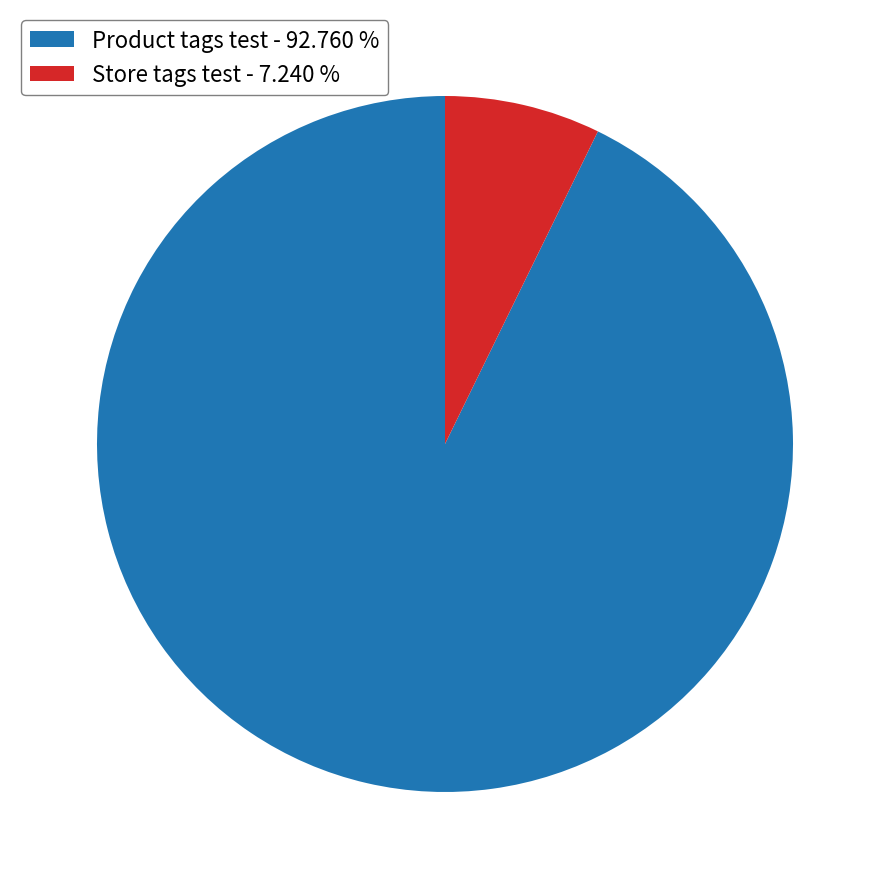

Is the sum of Product tags test - 92.760 % and Store tags test - 7.240 % greater than half?

Yes